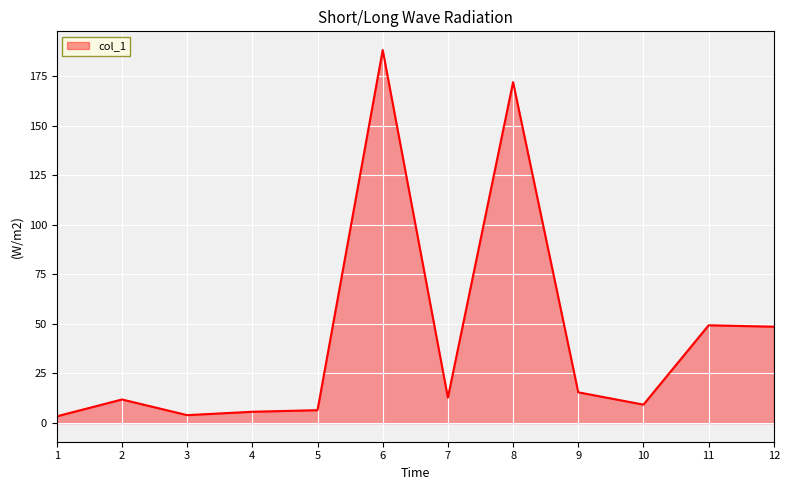

What is the difference between the second highest and second lowest values?

167.9